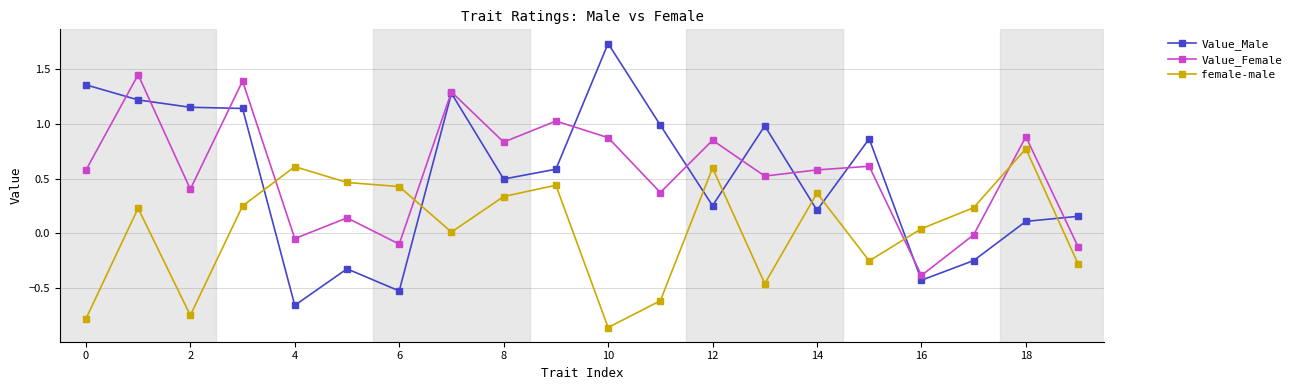

What are all the series names shown in the legend?

Value_Male, Value_Female, female-male